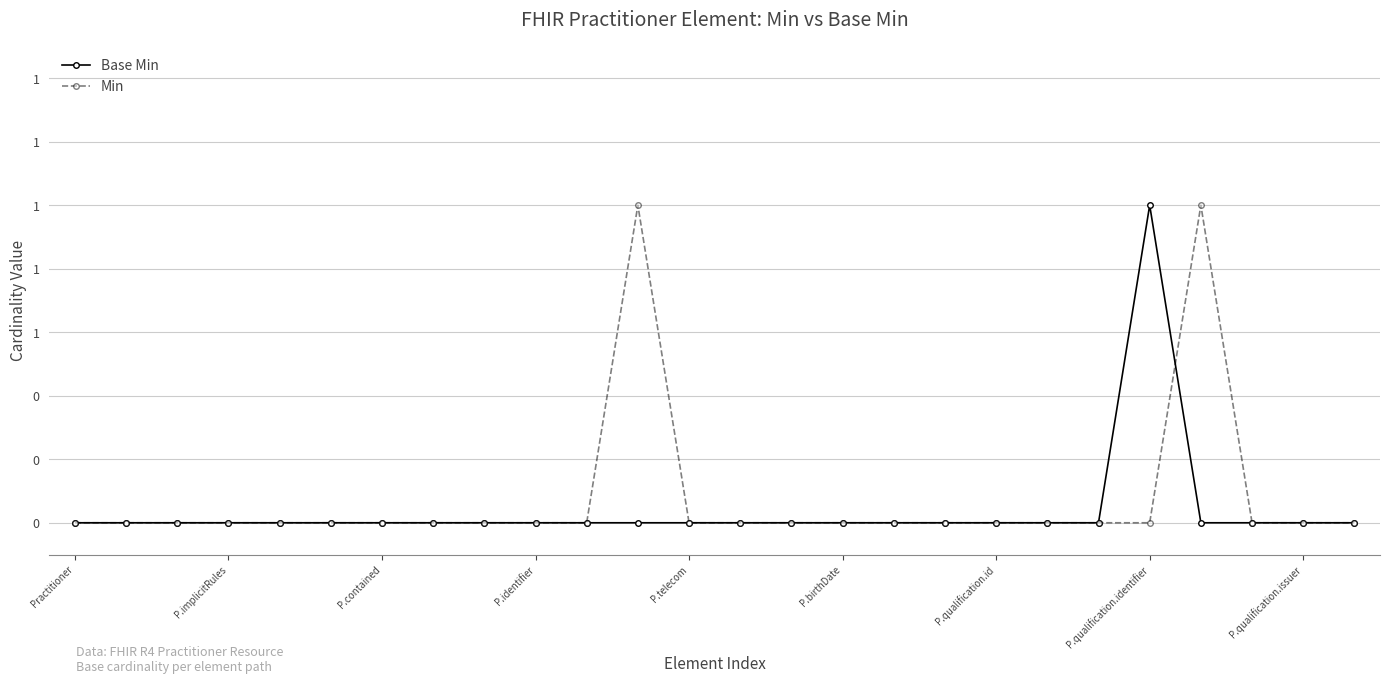

Where is the first local maximum for Base Min?

P.qualification.identifier